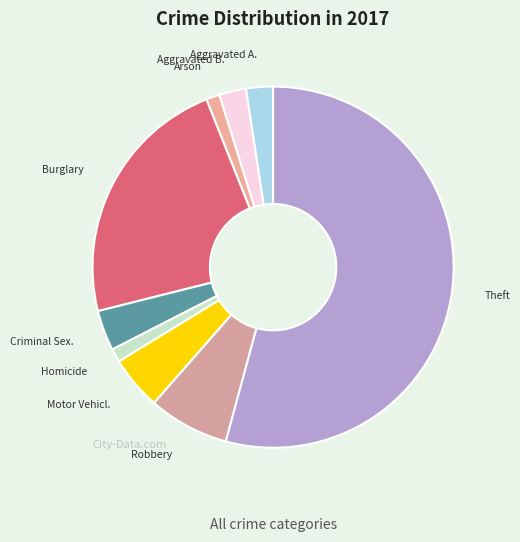

Which slice is the smallest?

Arson